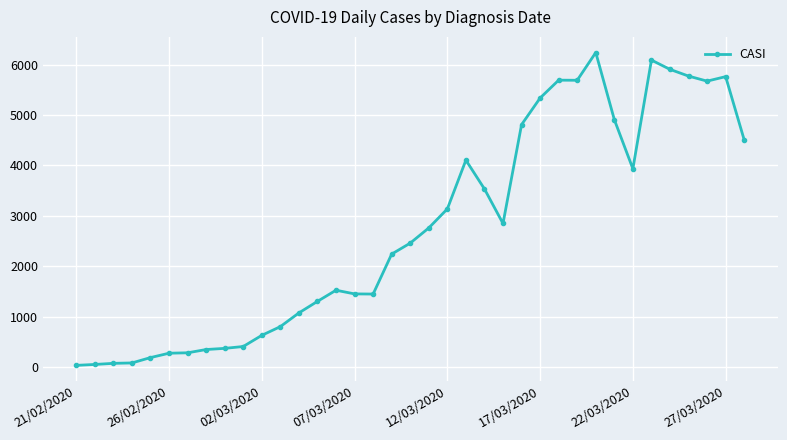

True or false: there are more than 2 points higher than both neighbors.

True